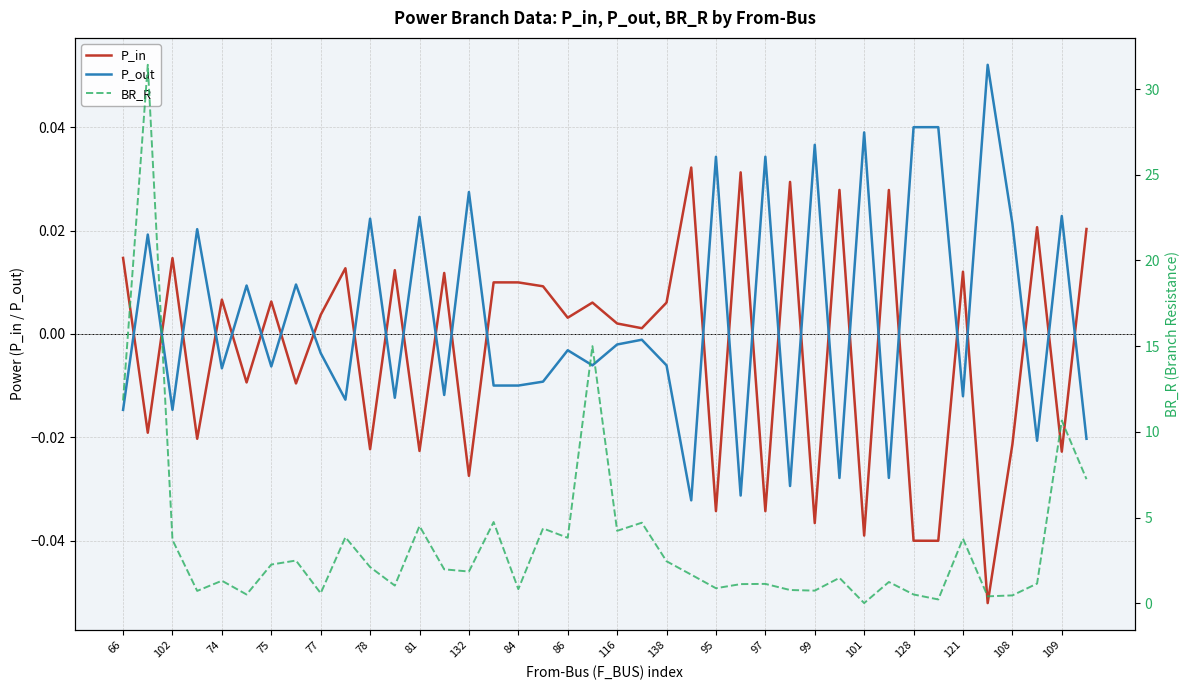

What is the label of the 5th point from the right?

35